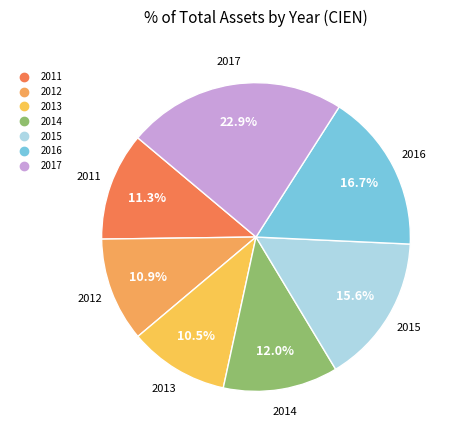

To the nearest percent, what is the difference between the 2012 and 2014 slice percentages?

1%